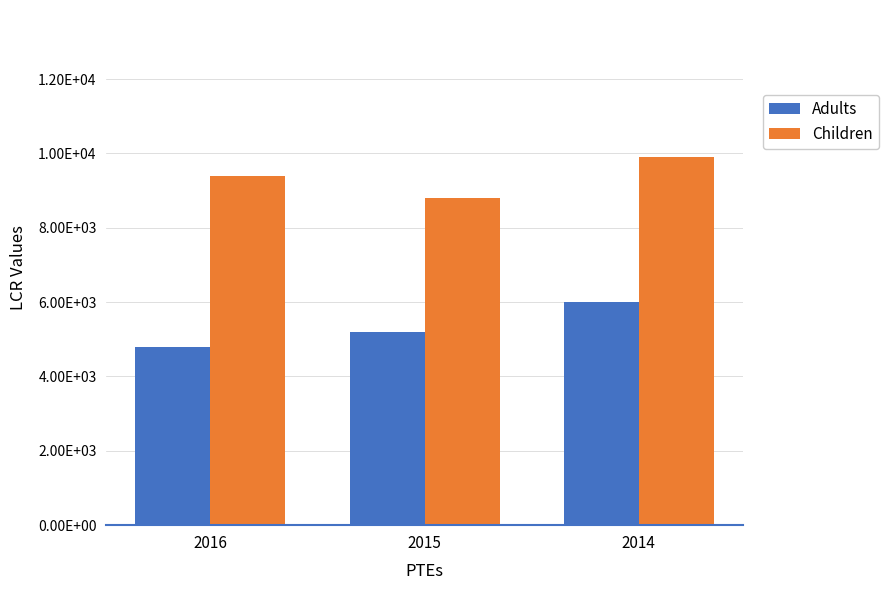

Does the chart contain stacked bars?

No